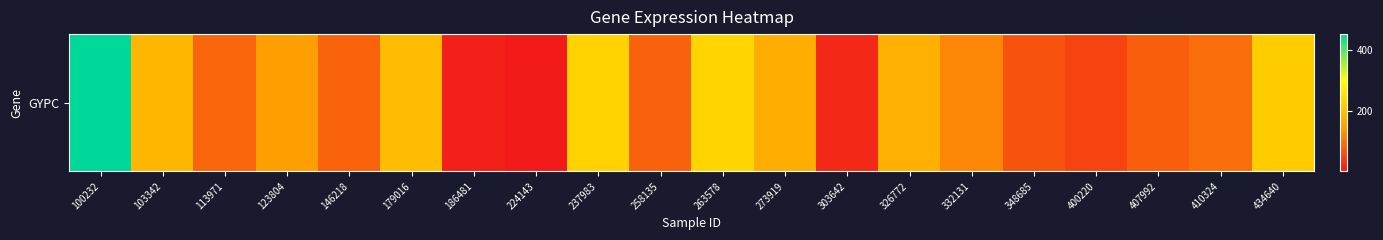

Between 258135 and 332131, which is larger?

332131